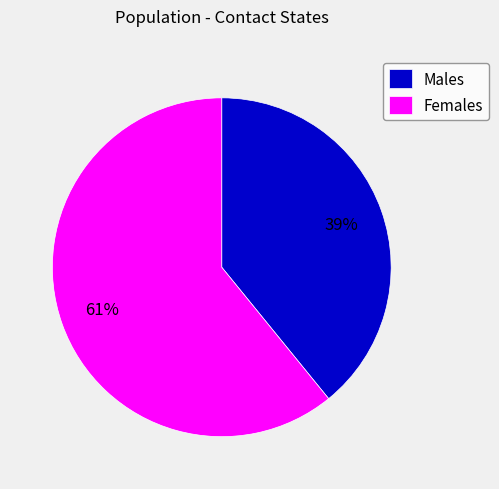

Combined, do Females and Males account for over 50%?

Yes